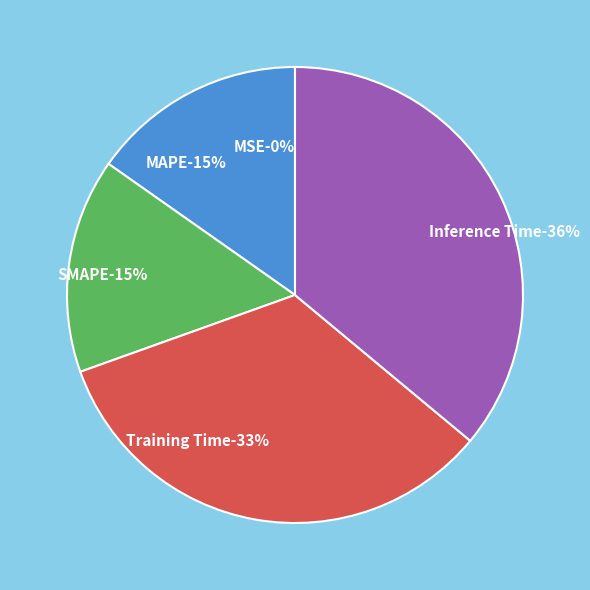

To the nearest percent, what is the difference between the largest and smallest slice percentages?

36%